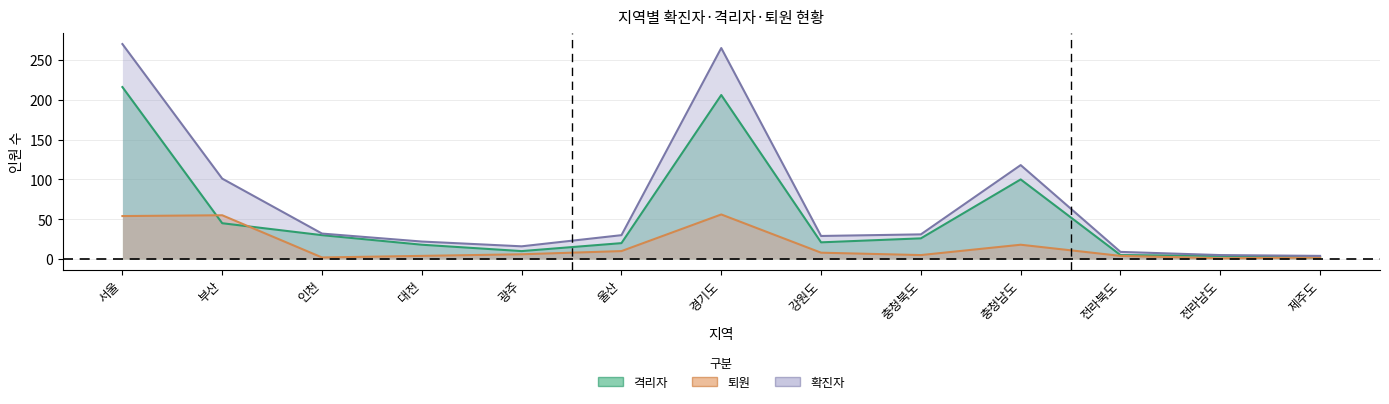

What is the maximum value for 퇴원?

56